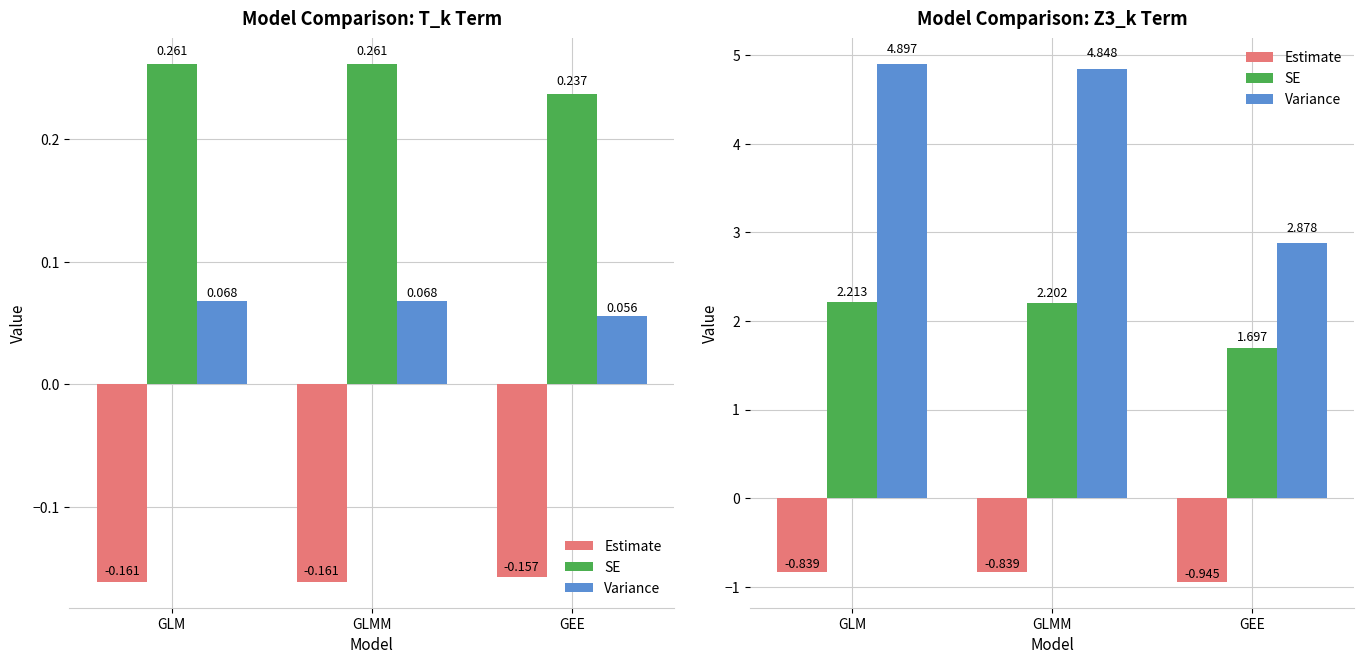

List the series in order of their peak value, lowest first.

Estimate, SE, Variance